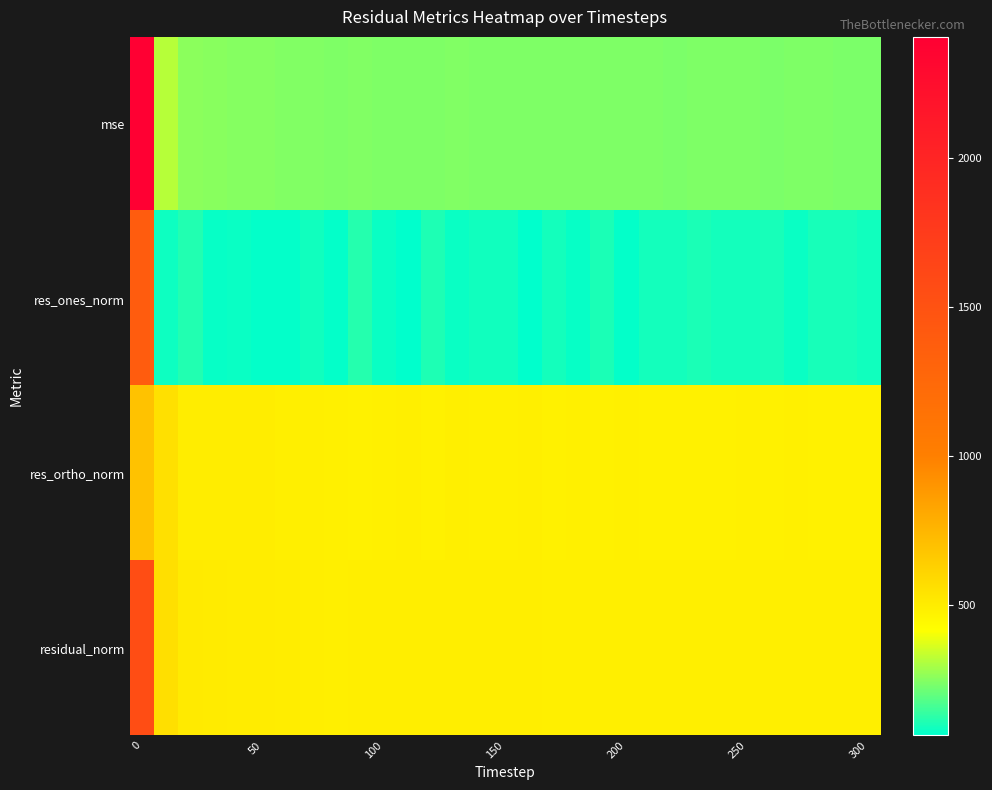

Which series has the largest range (max minus min)?

mse